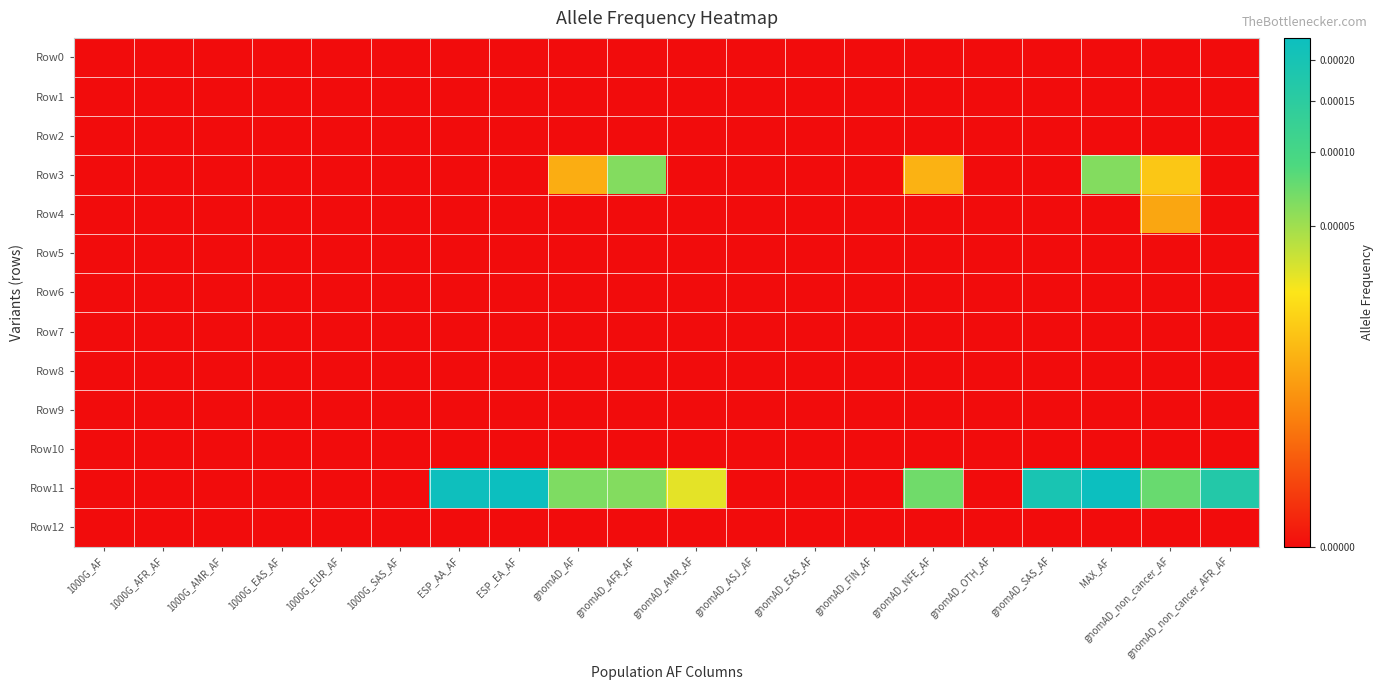

At which category is the sum across all series the highest?

MAX_AF